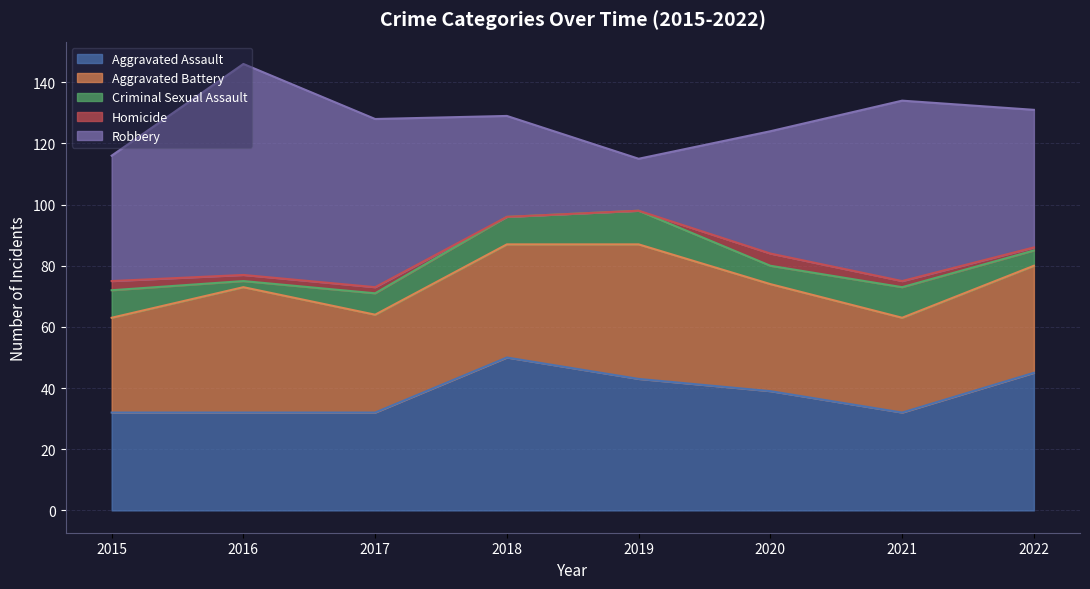

What is the greatest value displayed?

69